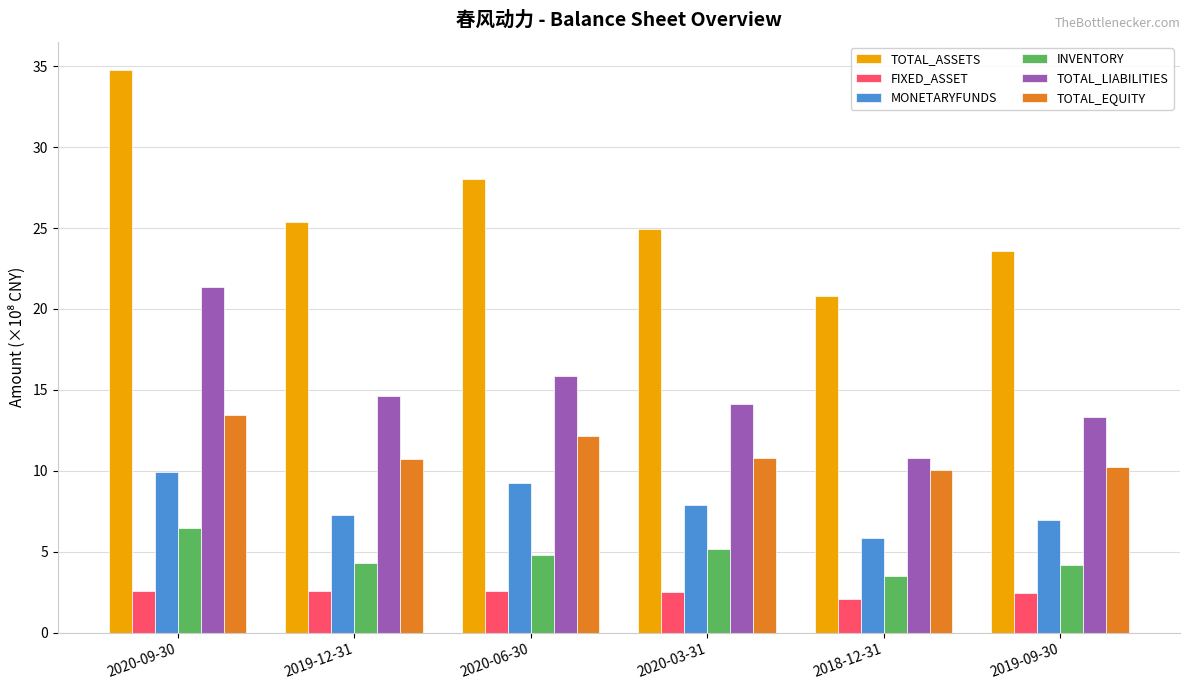

Rank the categories by MONETARYFUNDS value from highest to lowest.

2020-09-30, 2020-06-30, 2020-03-31, 2019-12-31, 2019-09-30, 2018-12-31